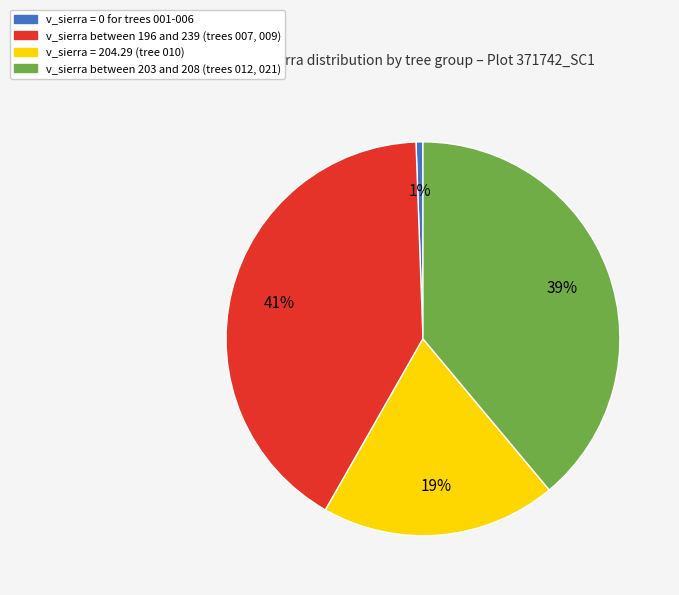

How many segments does this pie chart have?

4